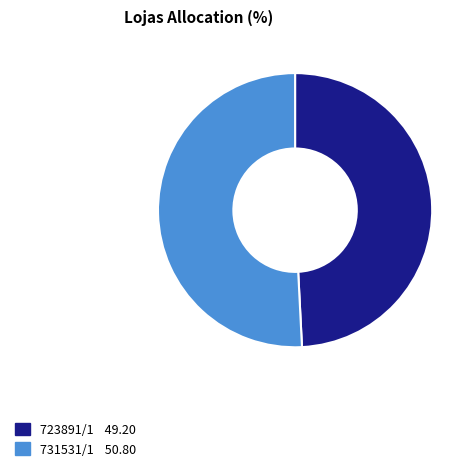

Rank the categories by value from highest to lowest.

731531/1, 723891/1